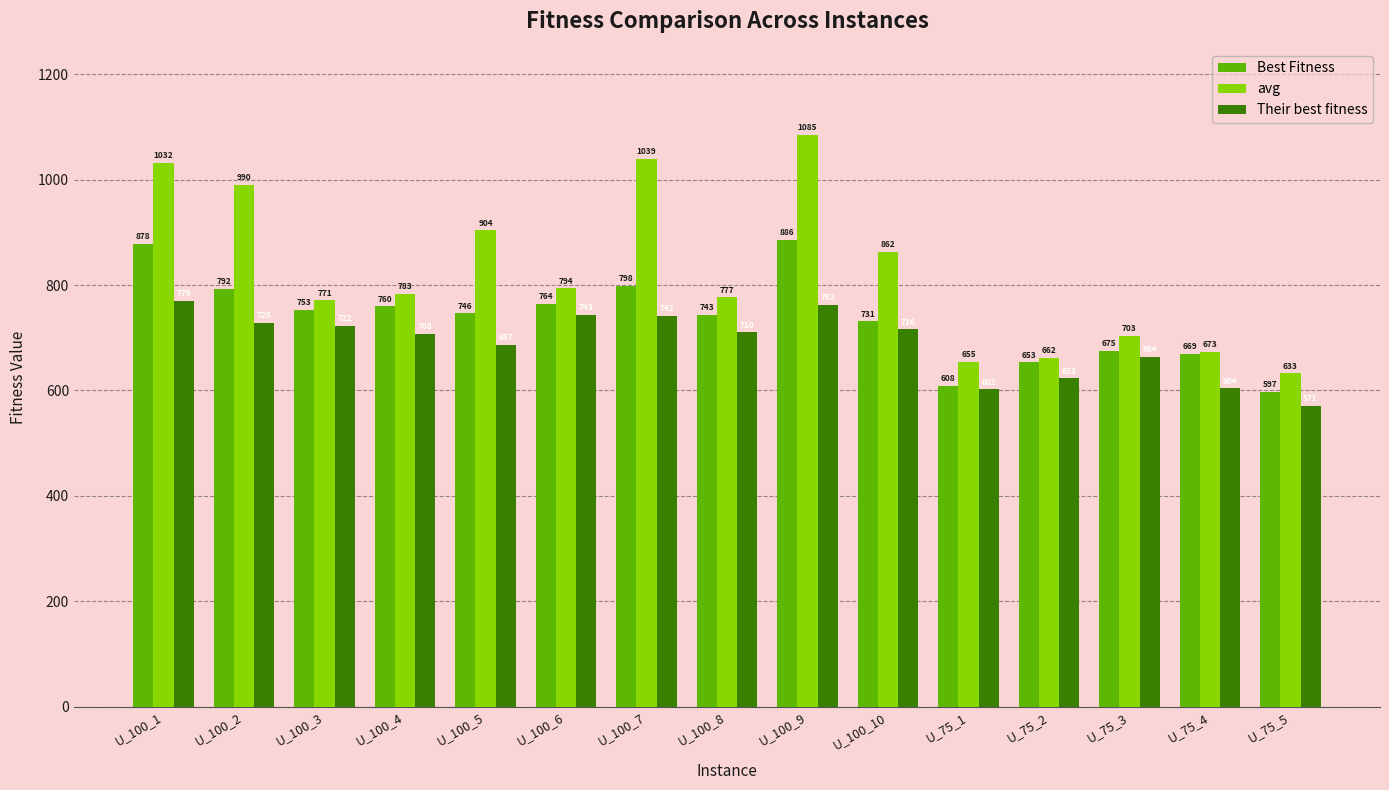

Rank the categories by Best Fitness value from lowest to highest.

U_75_5, U_75_1, U_75_2, U_75_4, U_75_3, U_100_10, U_100_8, U_100_5, U_100_3, U_100_4, U_100_6, U_100_2, U_100_7, U_100_1, U_100_9